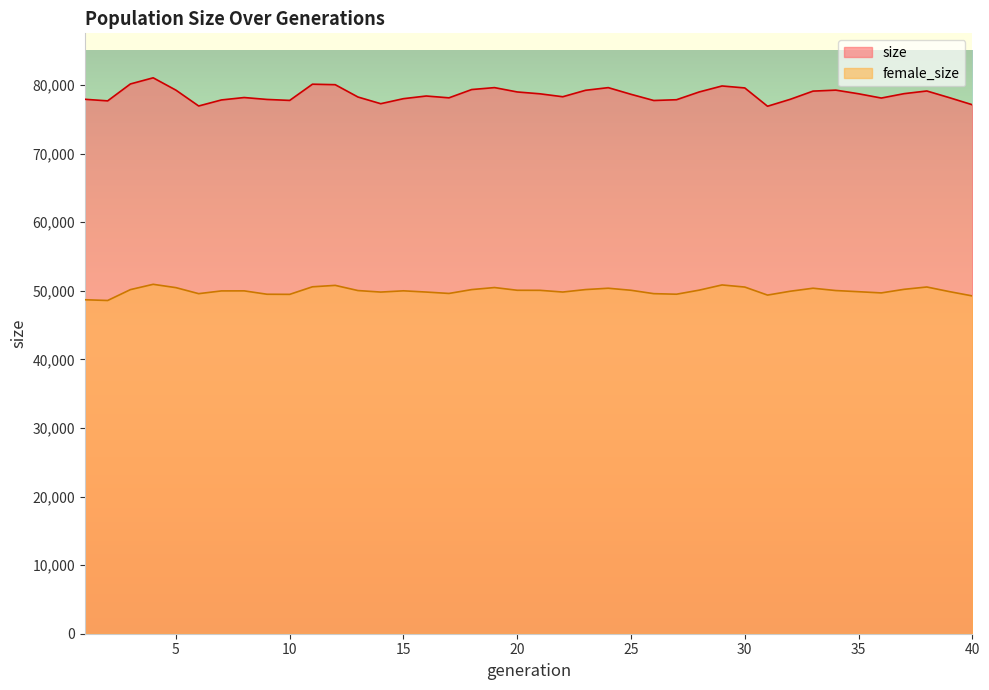

Does the chart display data point markers on the line(s)?

No